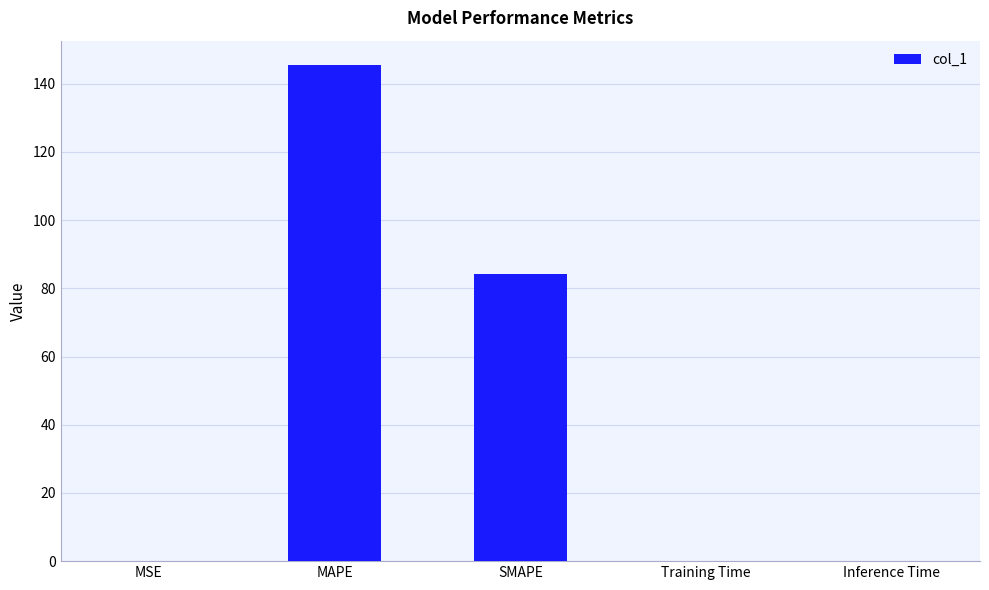

What is the change in value from MAPE to SMAPE?

-61.2